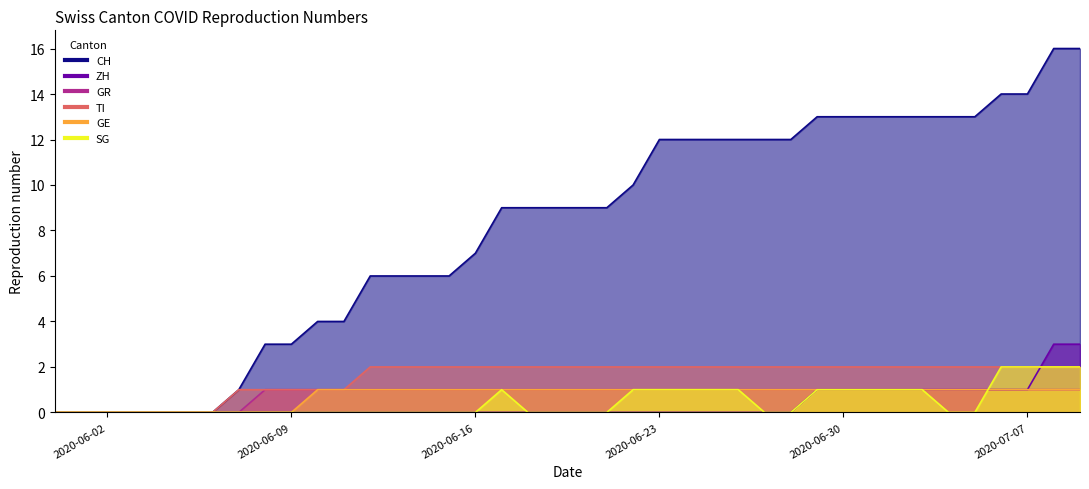

At which category is the sum across all series the highest?

2020-07-08